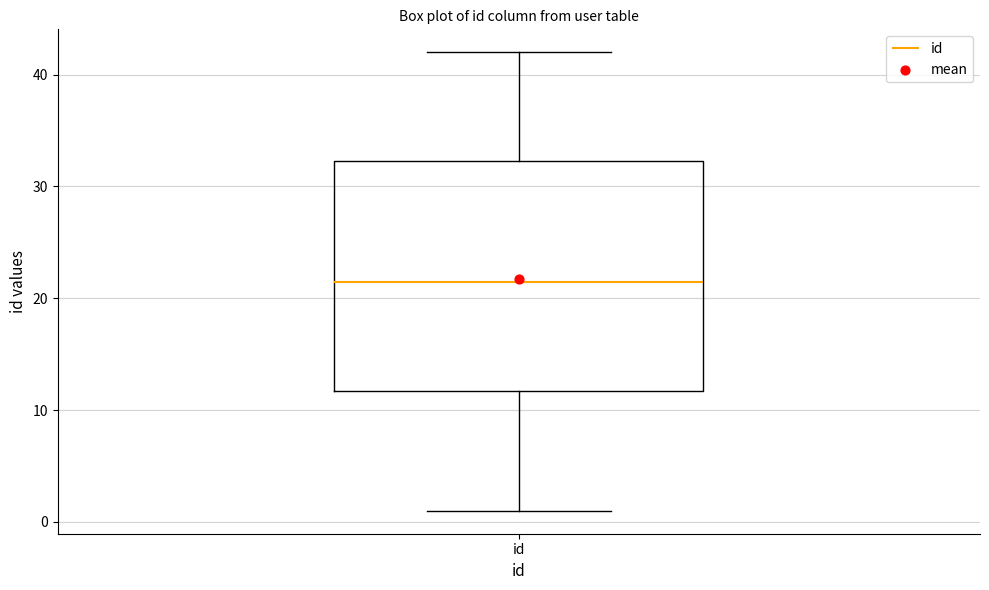

Where does the lower whisker of the box for id end on the y-axis? The values are not printed on the chart, so give them approximately, as read against the axis.

1